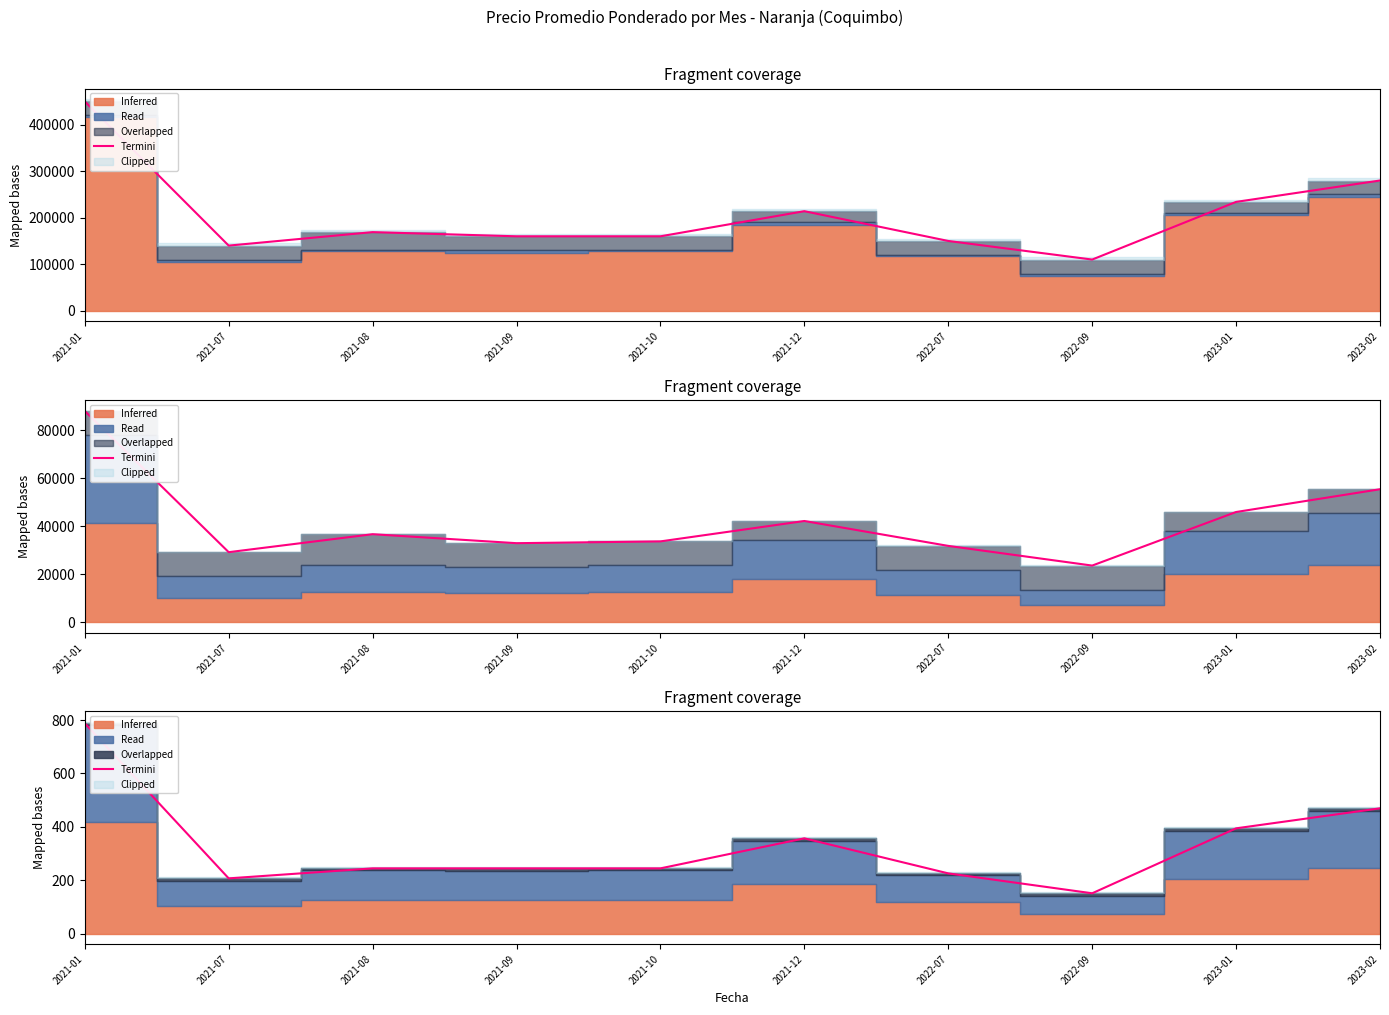

Reading left to right, what are all the values shown in this chart?

2021-01=787.9	2021-07=206.7	2021-08=244.2	2021-09=244.2	2021-10=244.2	2021-12=356.7	2022-07=225.4	2022-09=150.8	2023-01=394.2	2023-02=469.2